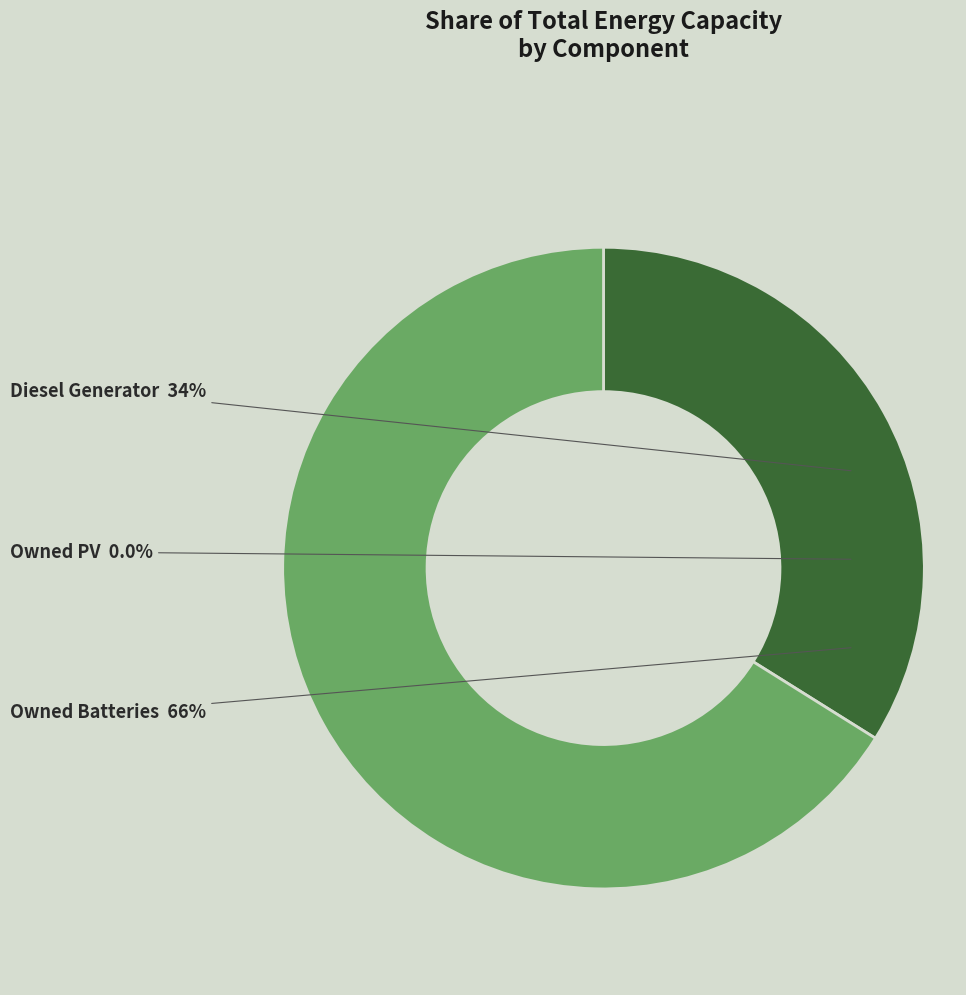

To the nearest percent, what portion does Owned Batteries represent?

66%